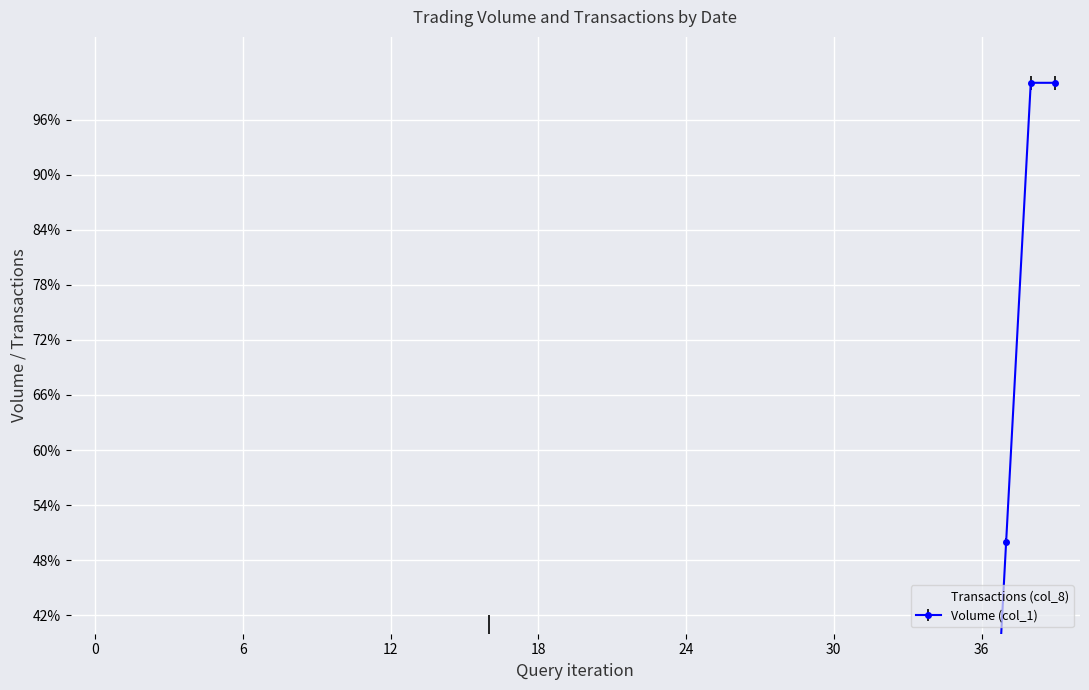

True or false: the data shows 0.2 at 17.

False